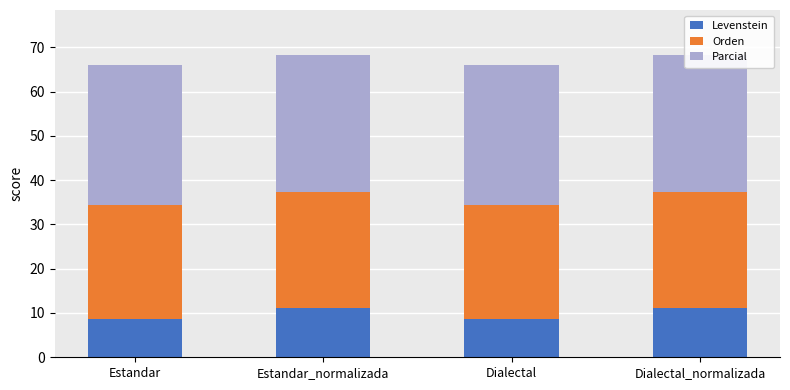

At Dialectal, list the series in order from largest to smallest.

Parcial, Orden, Levenstein